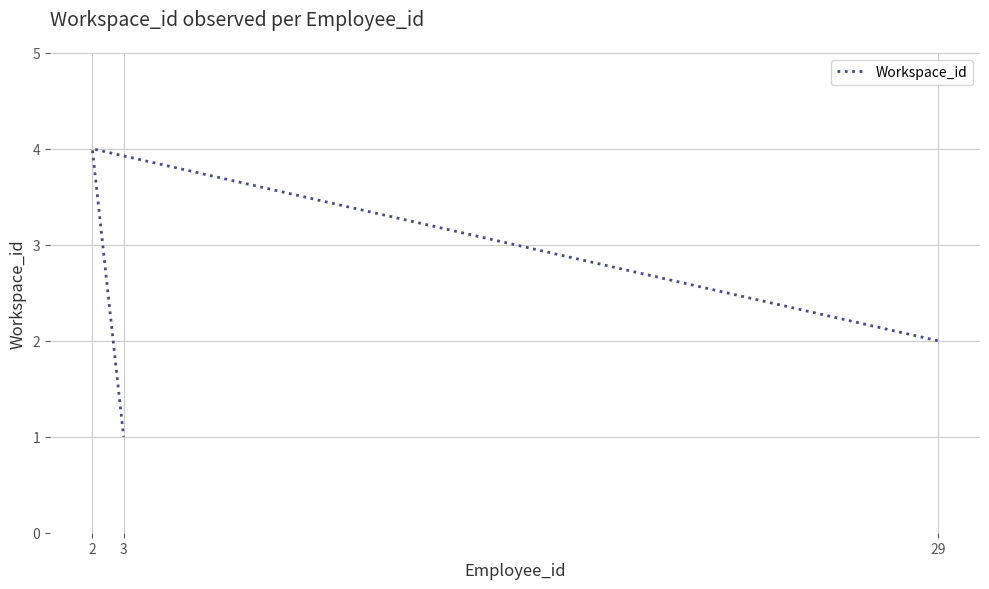

What is the label of the 2nd point from the left?

2